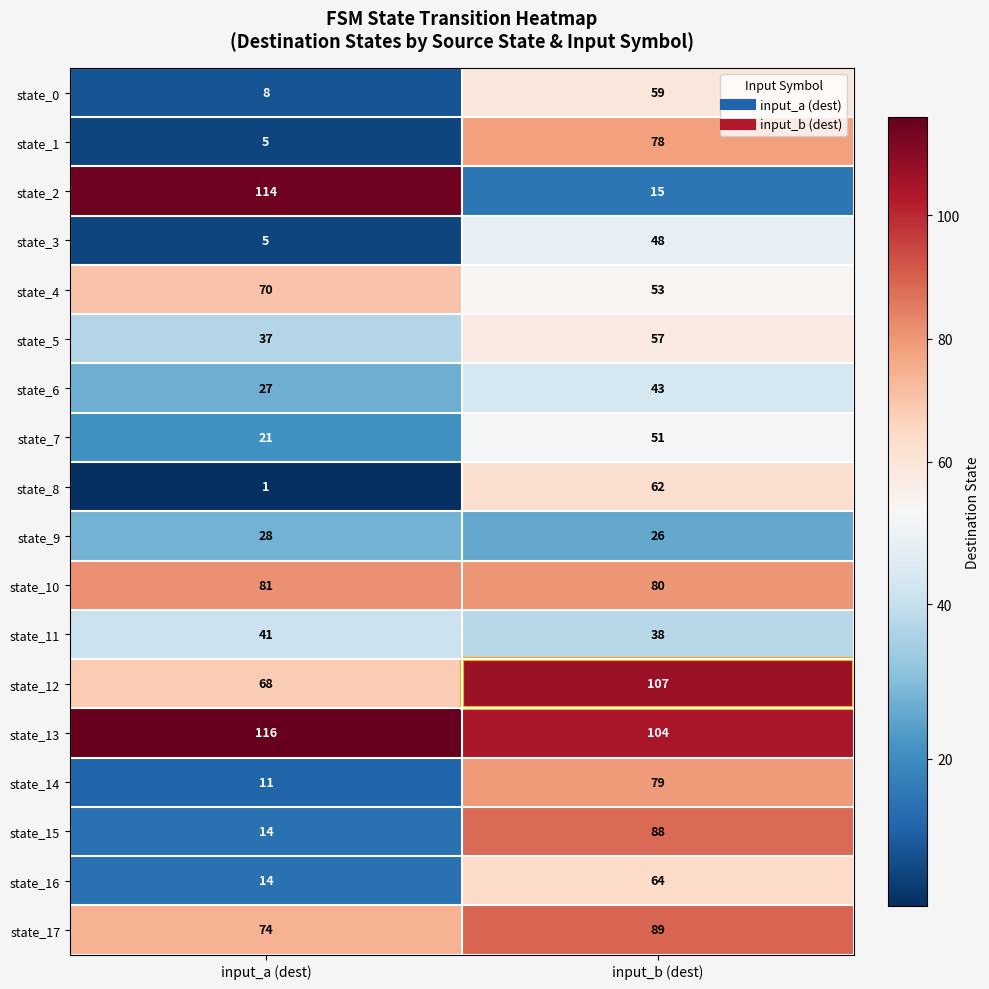

The state_12 series shows 31 at input_a (dest). True or false?

False